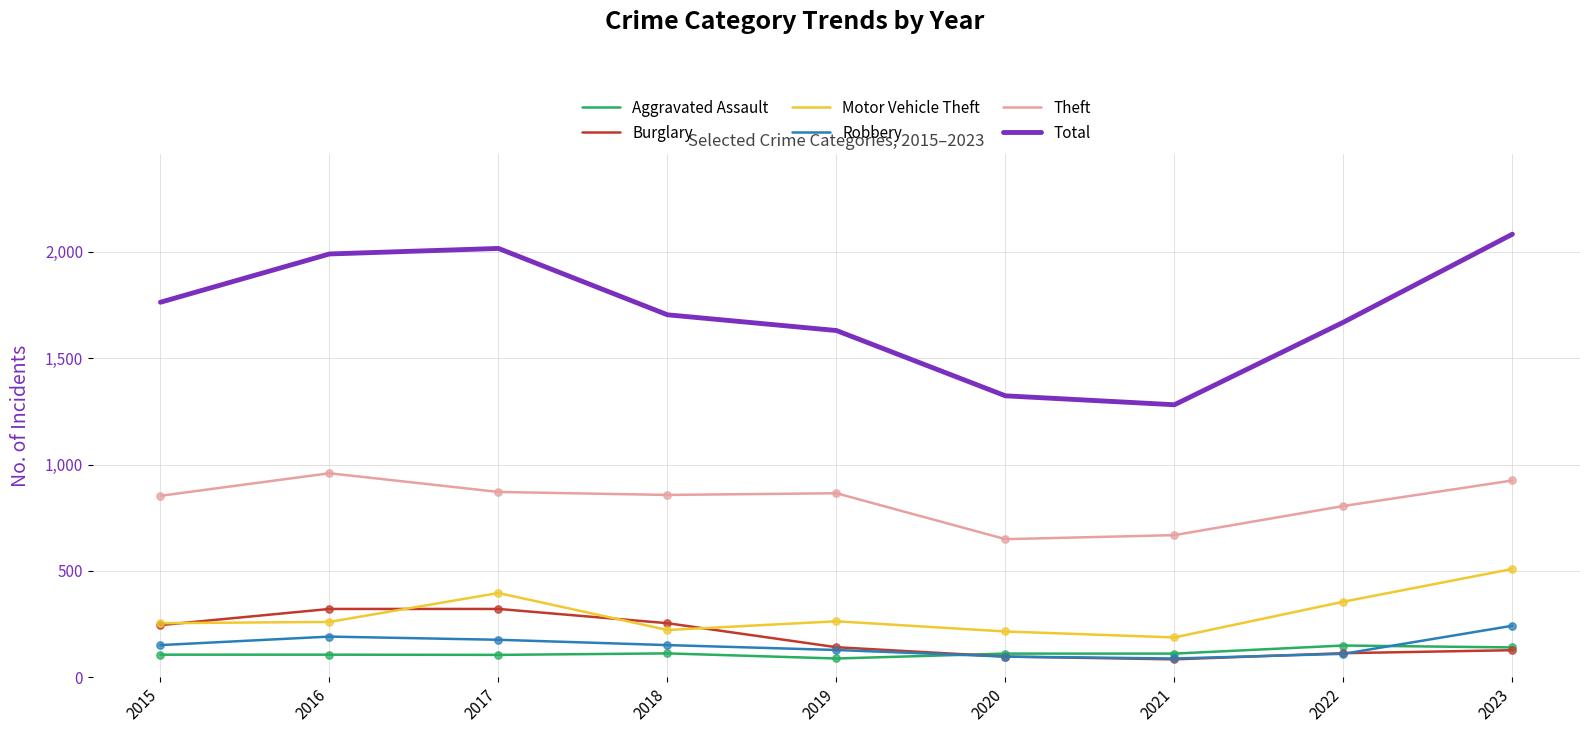

Which series has the largest range (max minus min)?

Total